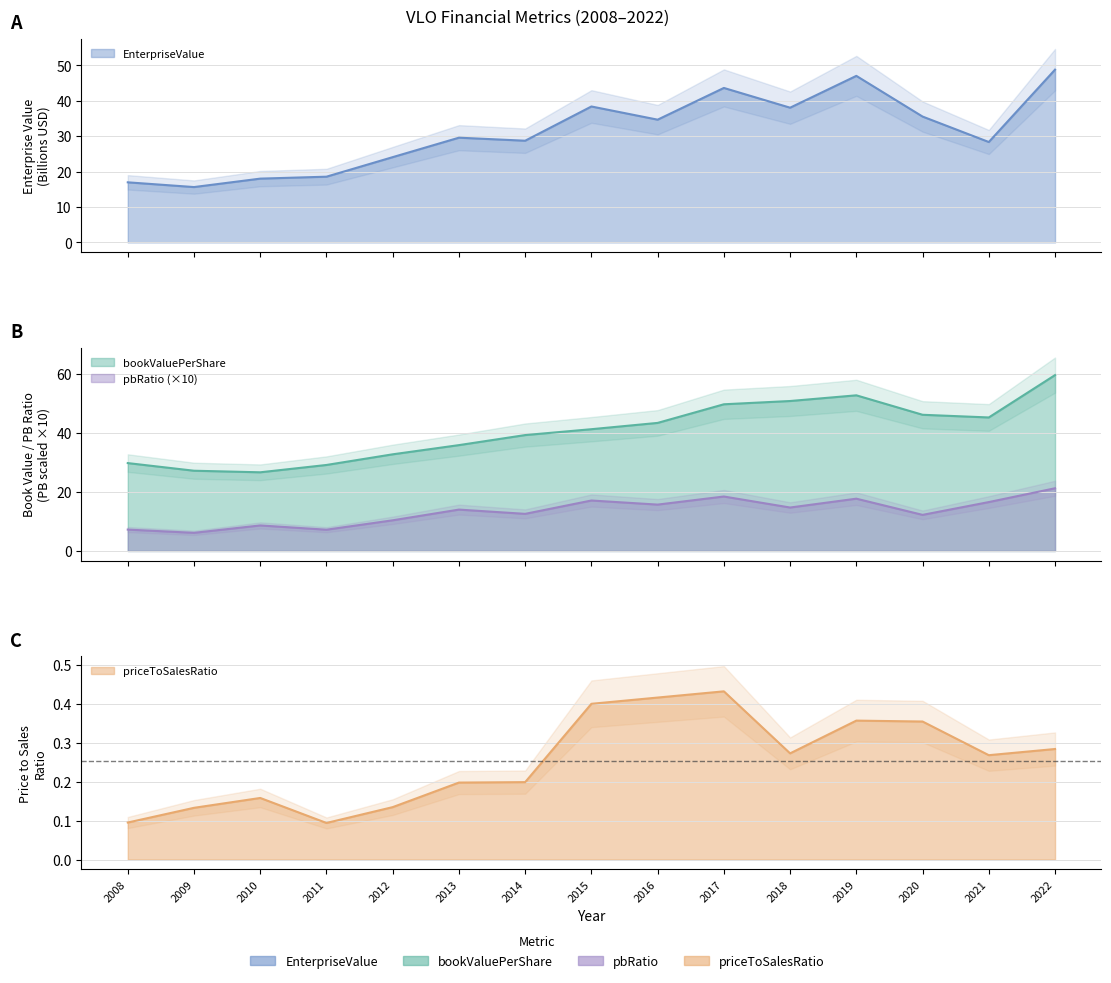

In priceToSalesRatio, how many points are lower than both neighbors (excluding endpoints)?

3